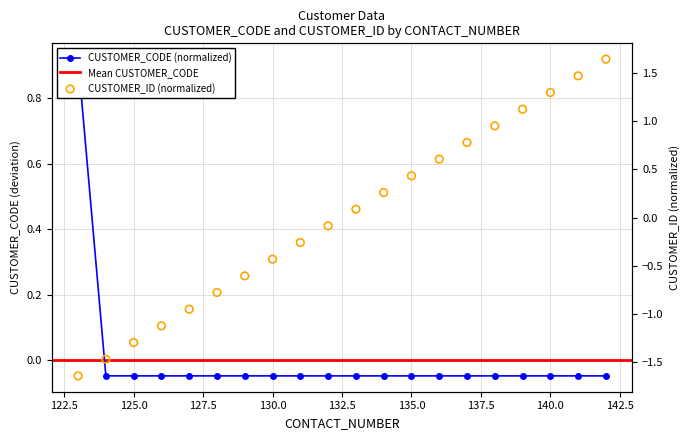

Which series contains the highest Y value?

CUSTOMER_ID